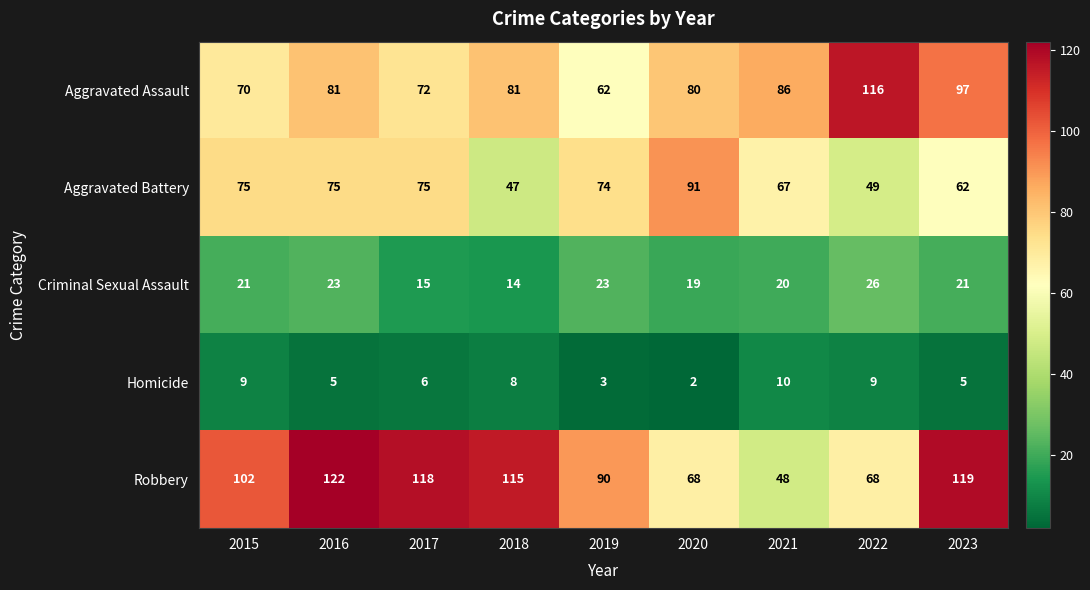

How many data points does each series have?

9